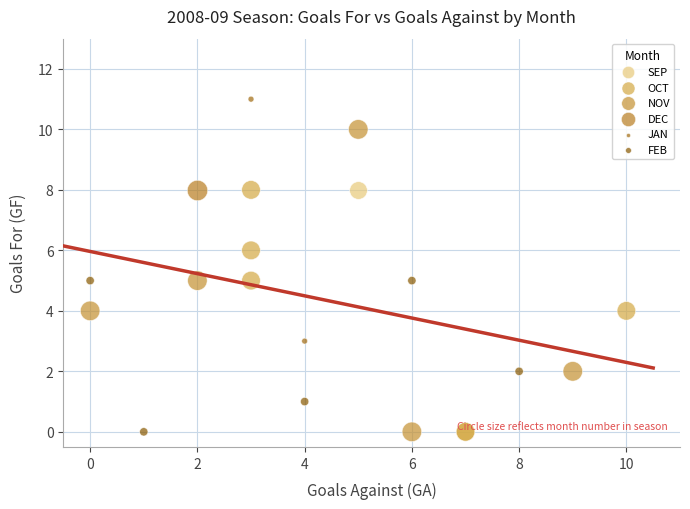

What are all the series names shown in the legend?

SEP, OCT, NOV, DEC, JAN, FEB